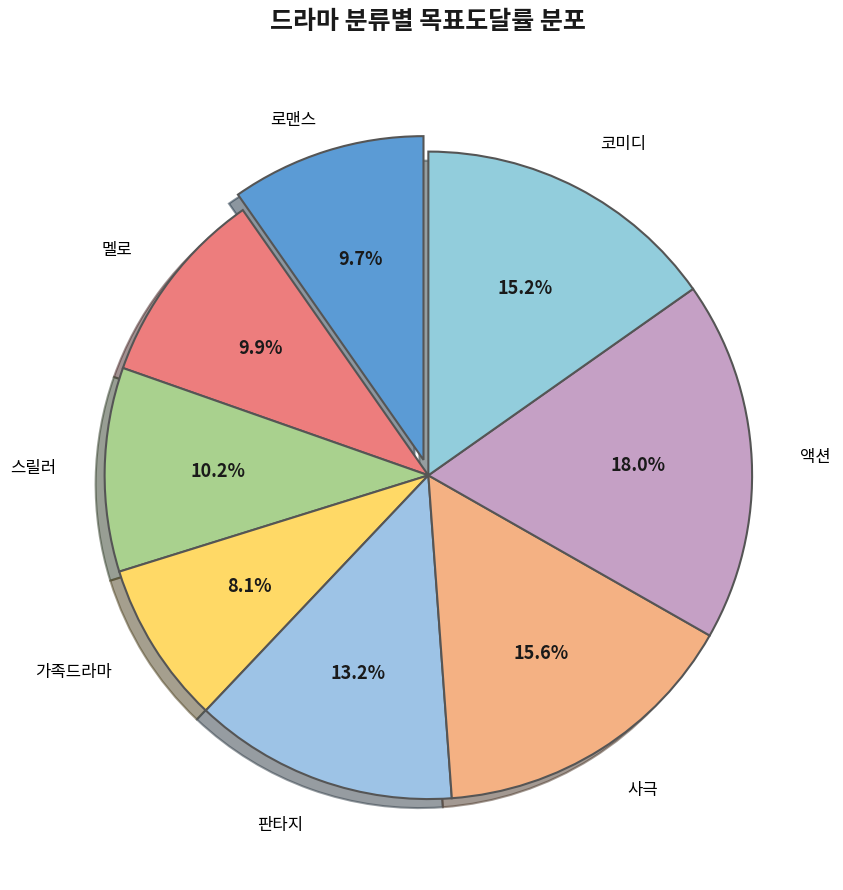

Approximately how many times larger is the value at 로맨스 compared to 멜로?

1.0